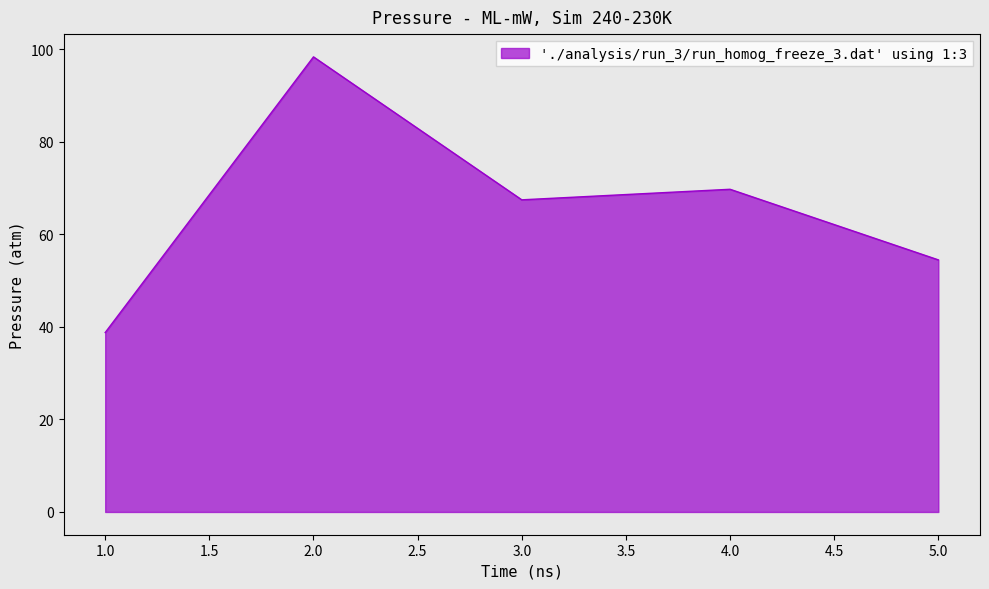

Which category has the lowest value across all series?

1.0